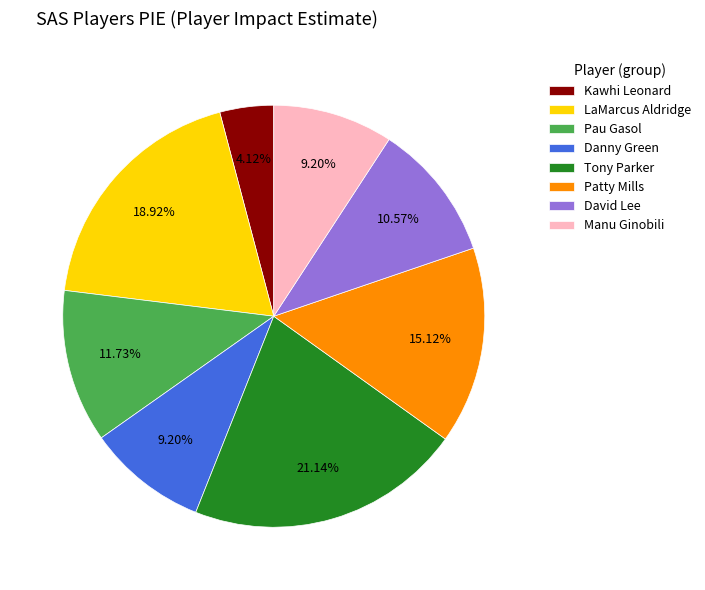

Does David Lee represent more than half of the total?

No